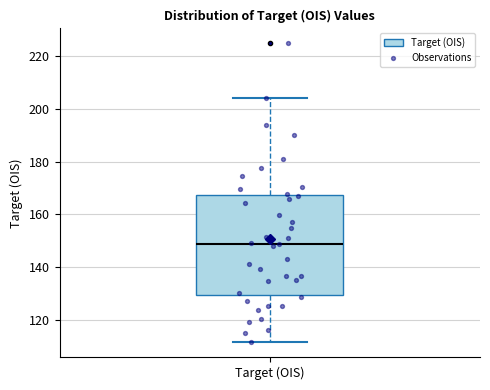

Read this box plot against the y-axis: the position of the median line, the range covered by the box, and the ends of both whiskers. The values are not printed on the chart, so give them approximately, as read against the axis.

median 148, box 130 to 168, whiskers 112 to 204